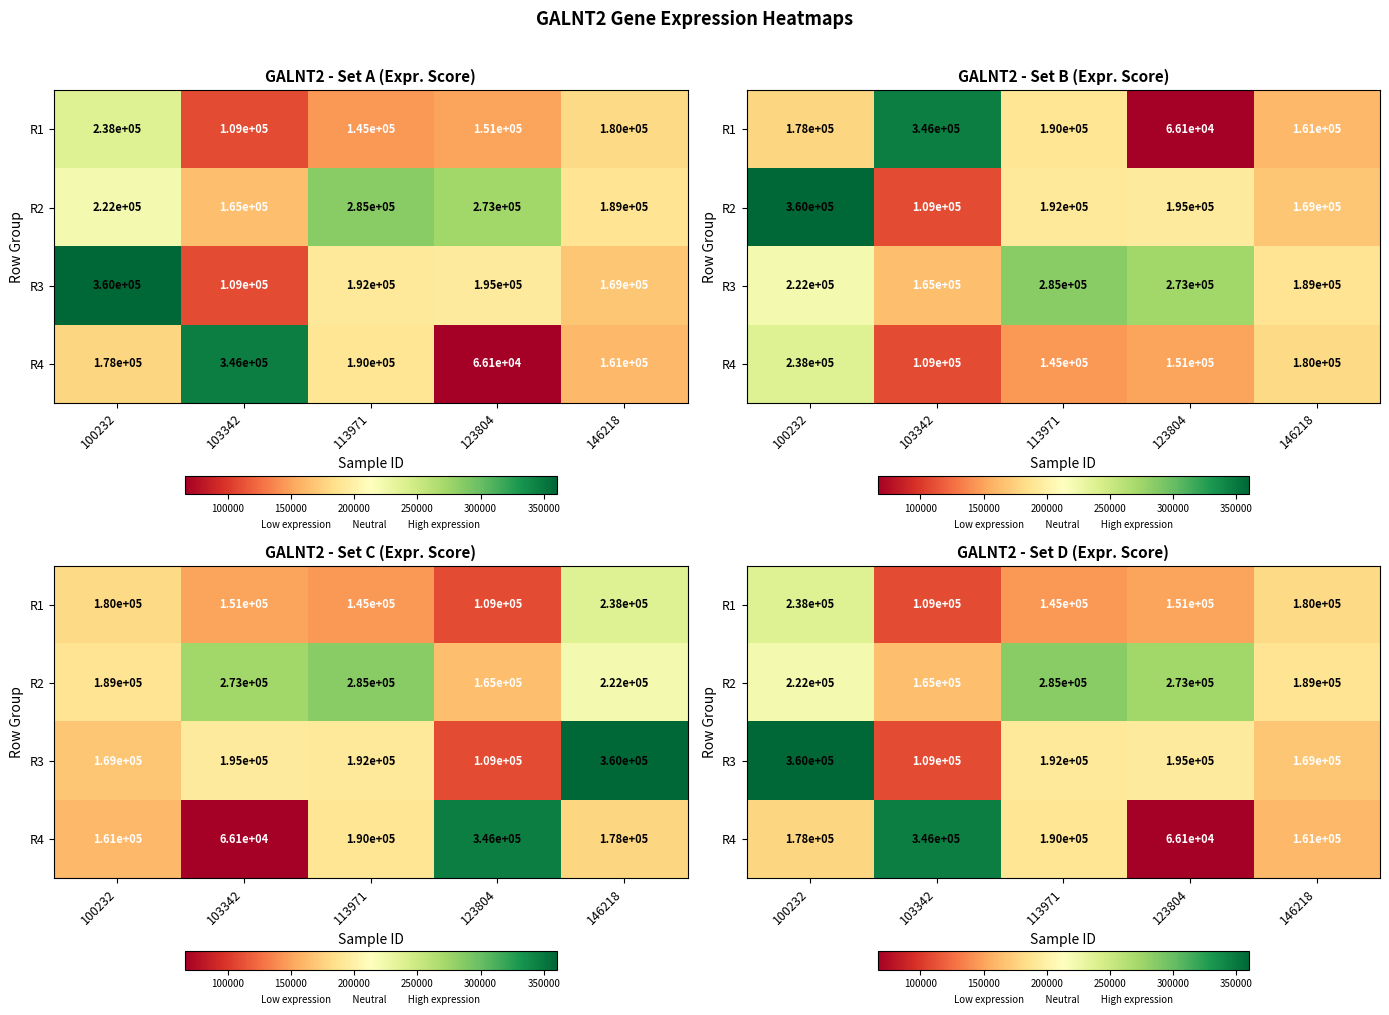

What is the total value across all series at 123804?

684835